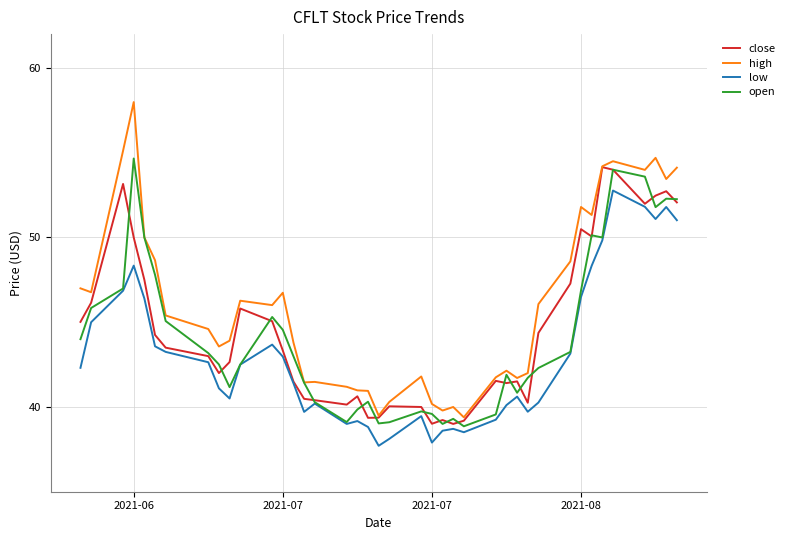

Which series has the largest total across all categories?

high